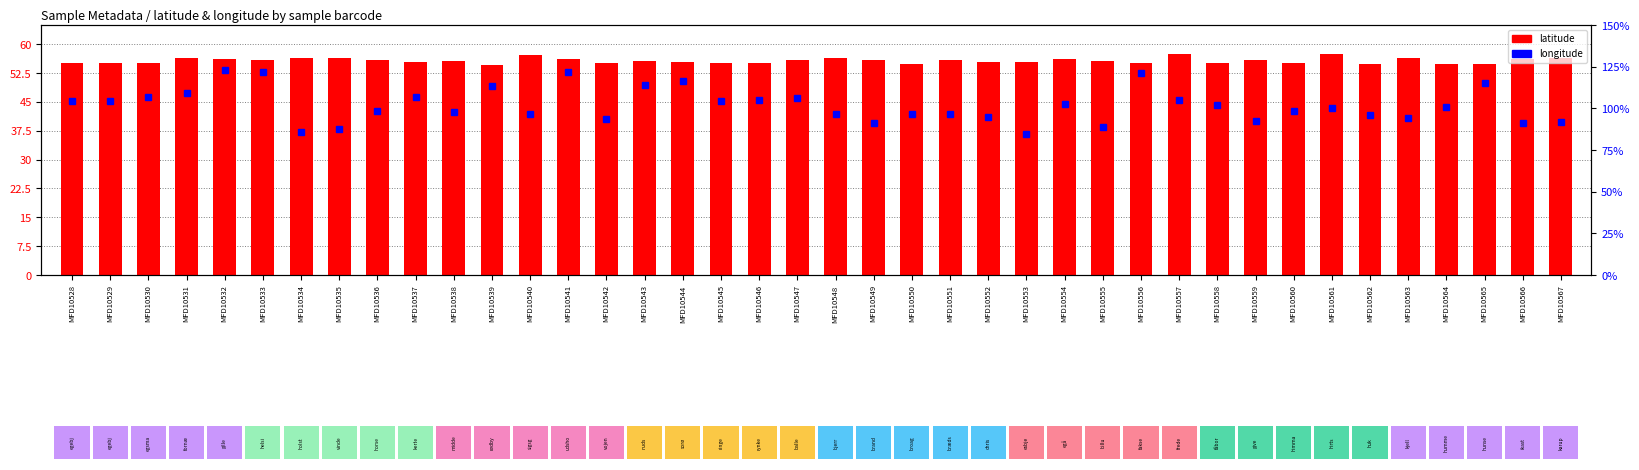

The chart shows a value of 9.5 at MFD10552. True or false?

True